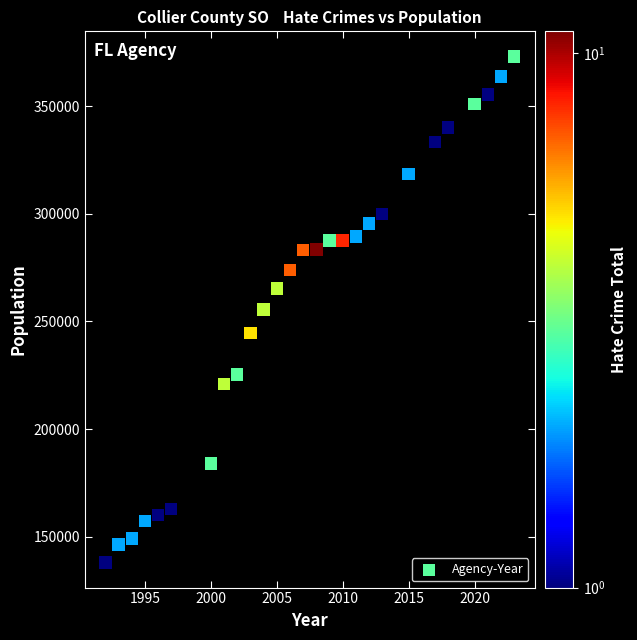

What is the range of X values (max minus min)?

31